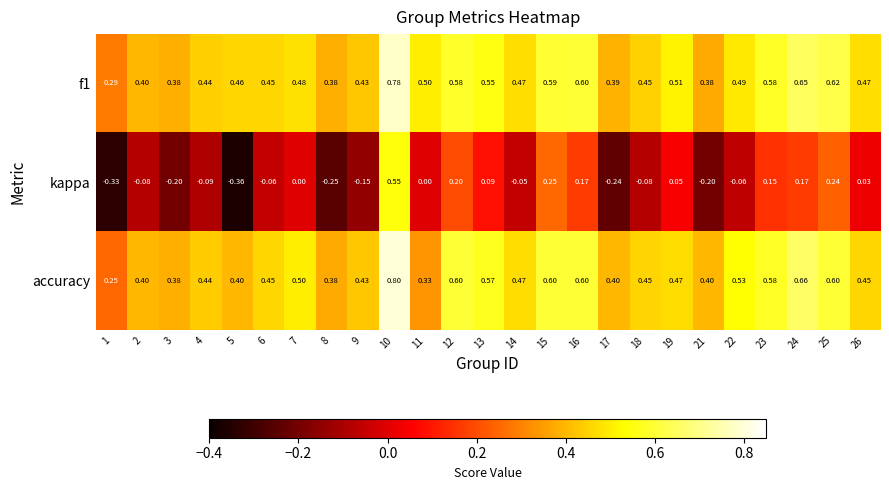

Which series has the widest spread of values?

kappa